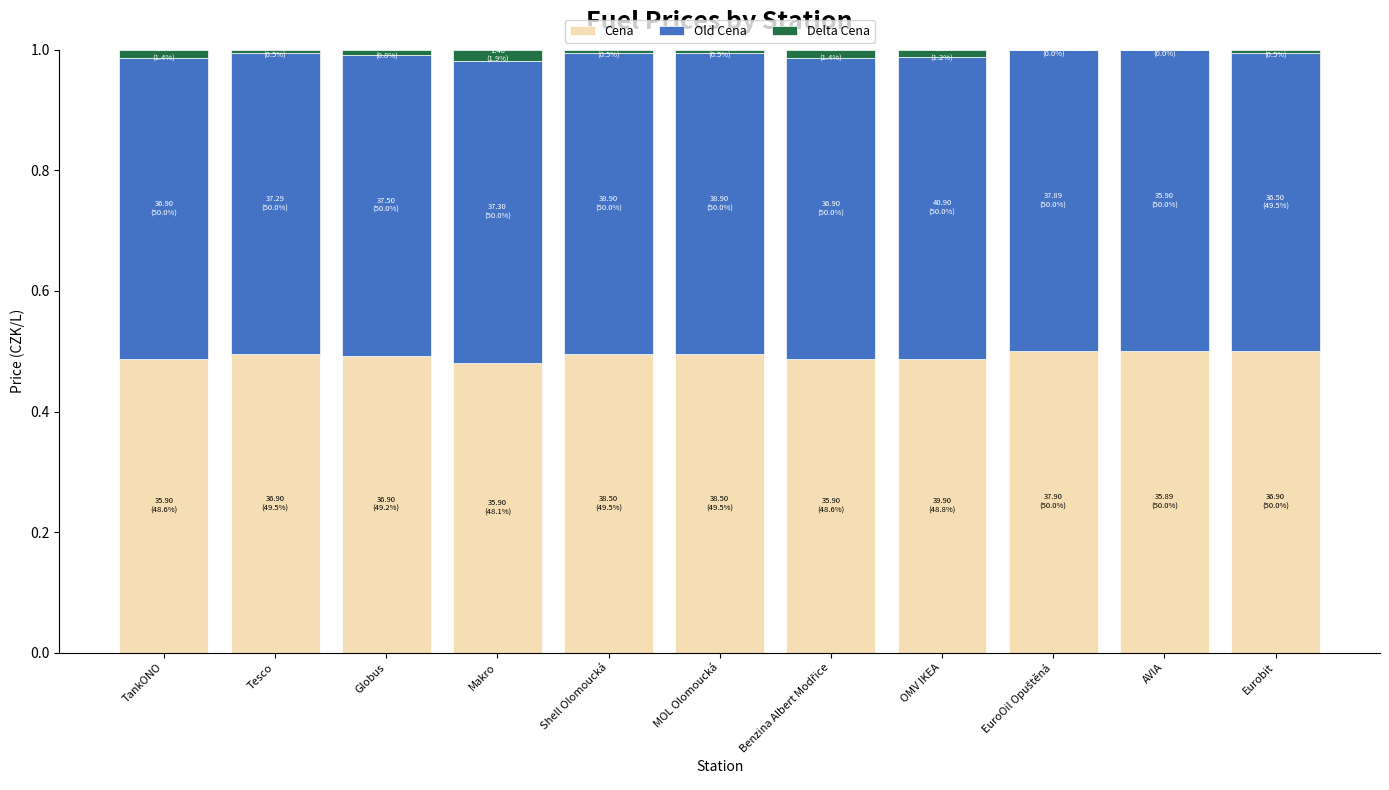

The value of Cena at AVIA is 0.7. True or false?

False